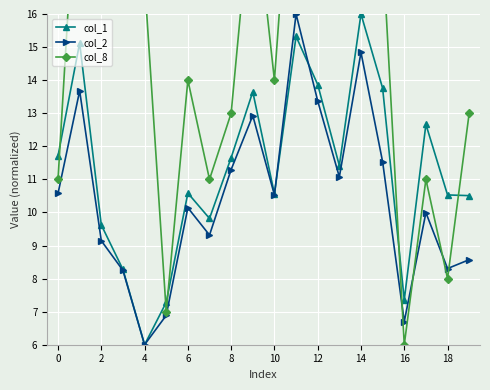

Is the value of col_1 at 16 greater than the value of col_2 at 8?

No